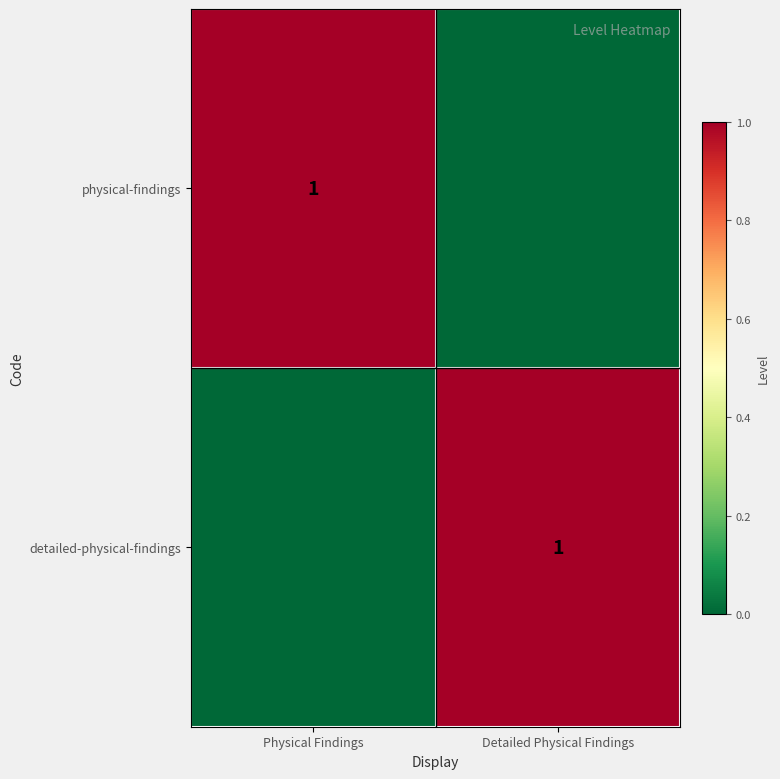

At how many categories does at least one series exceed 0?

2